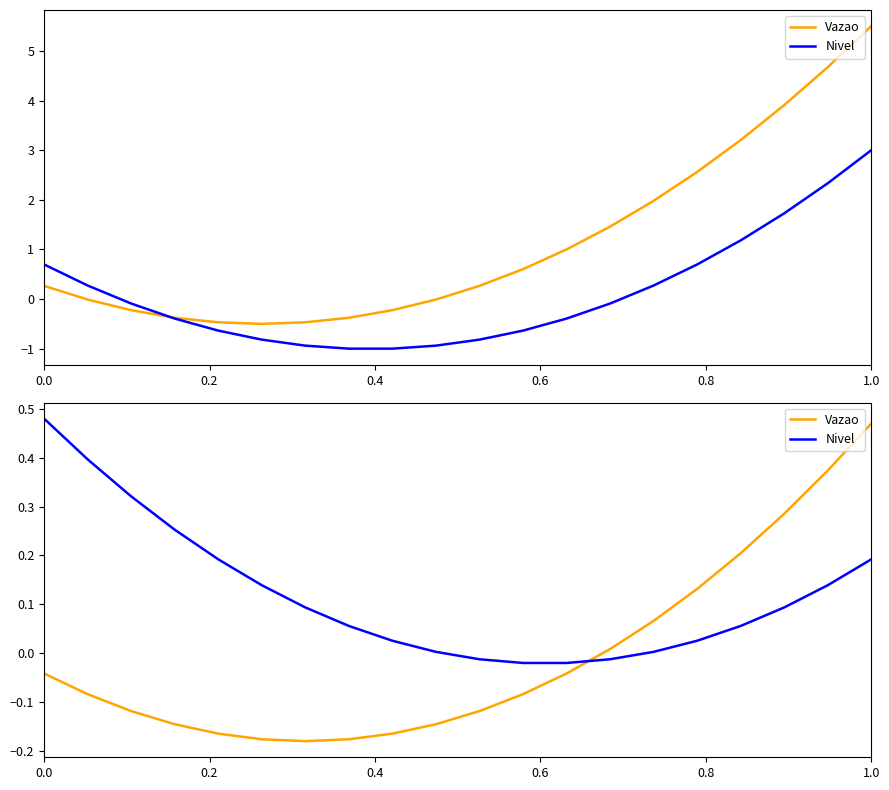

True or false: Vazao has more than 0 points higher than both neighbors.

False